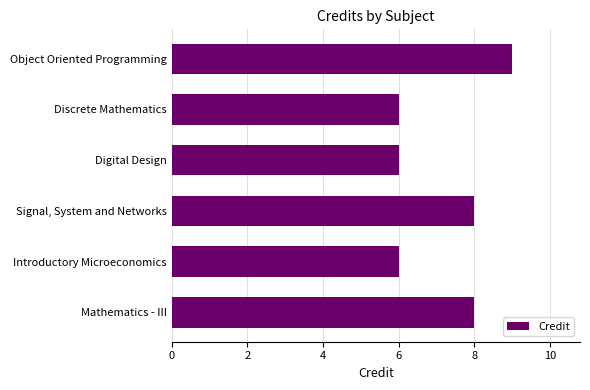

At which category does the chart reach its peak across all series?

Object Oriented Programming